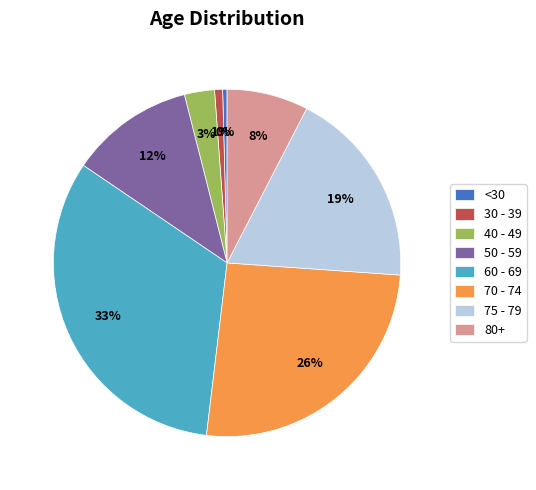

The 40 - 49 slice represents 13% of the pie. True or false?

False